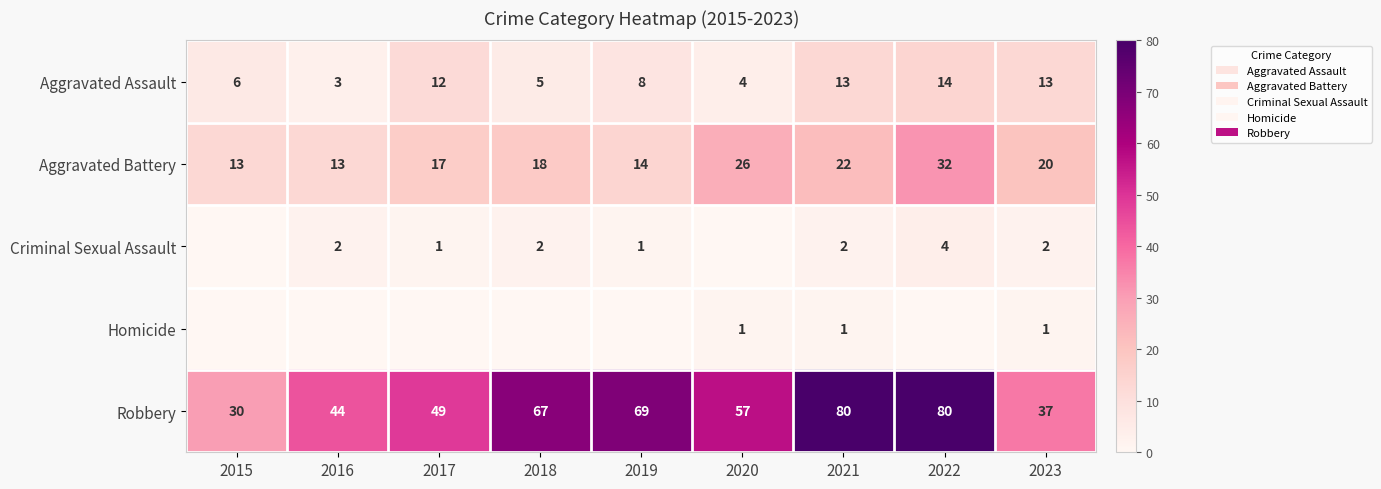

The value of Criminal Sexual Assault at 2022 is 7. True or false?

False